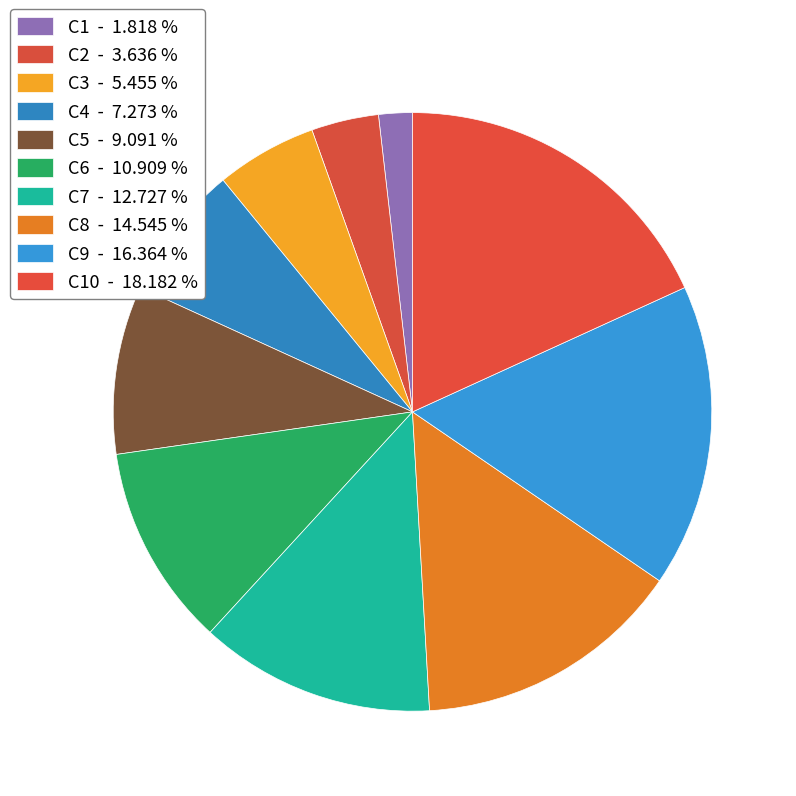

Which category has the smallest portion of the pie?

C1